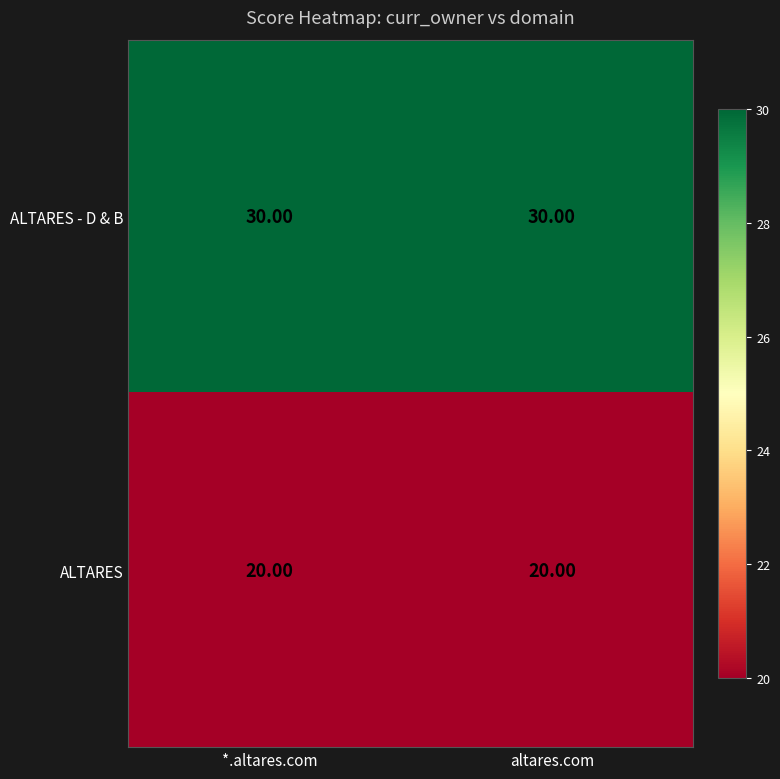

At how many categories does at least one series exceed 21?

2